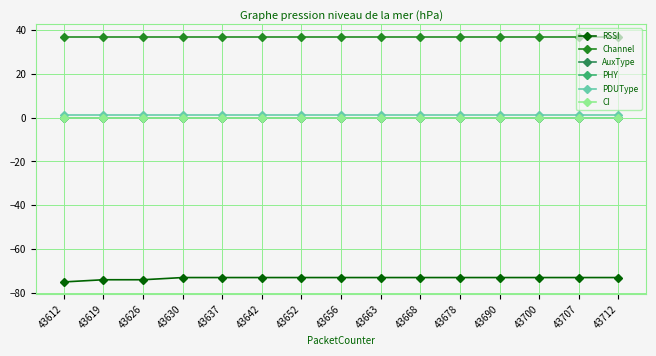

The value of RSSI at 43652 is -73. True or false?

True